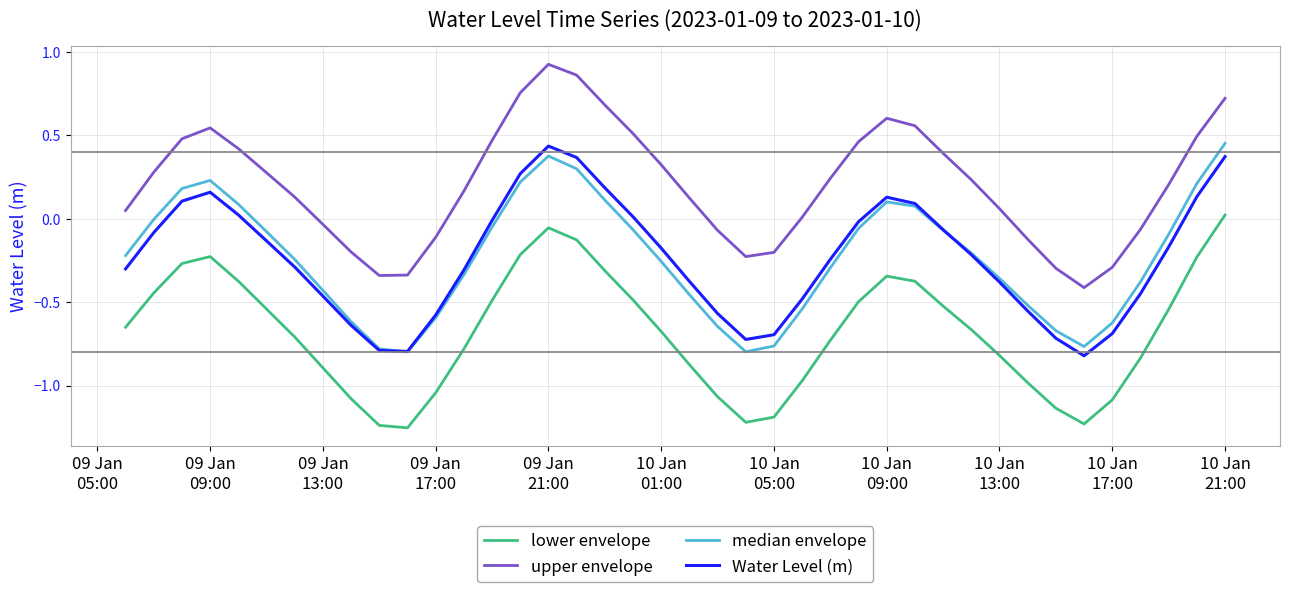

Which series has the largest total across all categories?

upper envelope